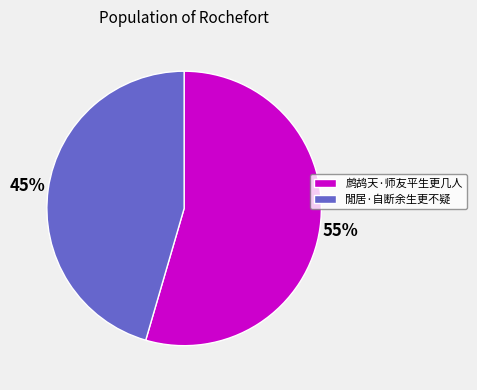

Approximately how many times larger is the value at 鹧鸪天·师友平生更几人 compared to 閒居·自断余生更不疑?

1.2